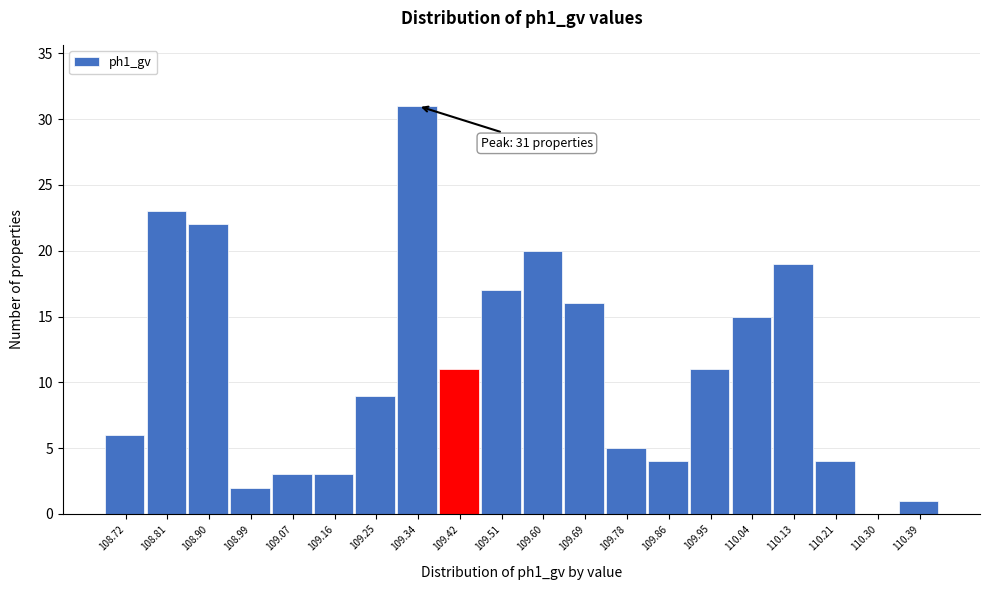

Reading left to right, transcribe all the data shown in this chart.

108.72=6	108.81=23	108.90=22	108.99=2	109.07=3	109.16=3	109.25=9	109.34=31	109.42=11	109.51=17	109.60=20	109.69=16	109.78=5	109.86=4	109.95=11	110.04=15	110.13=19	110.21=4	110.30=0	110.39=1